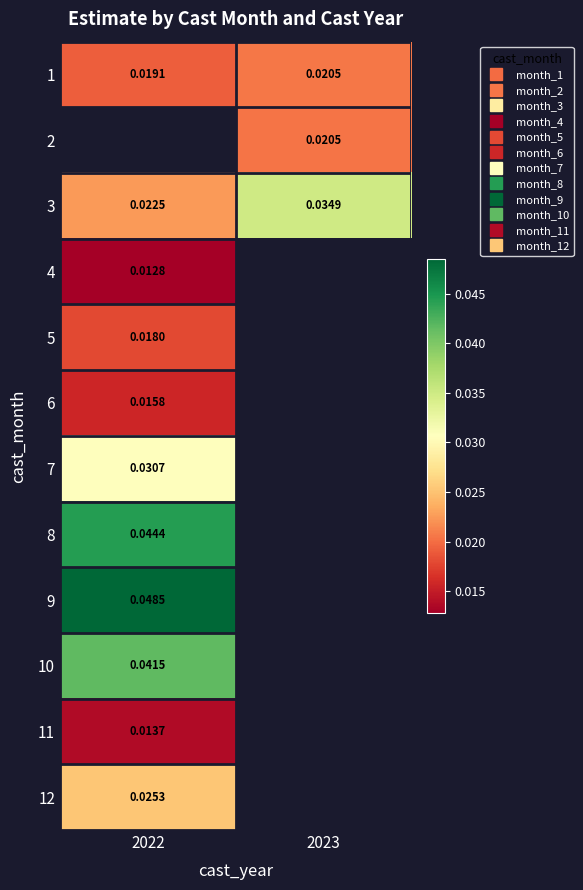

How many positive values does the 12 series have?

1